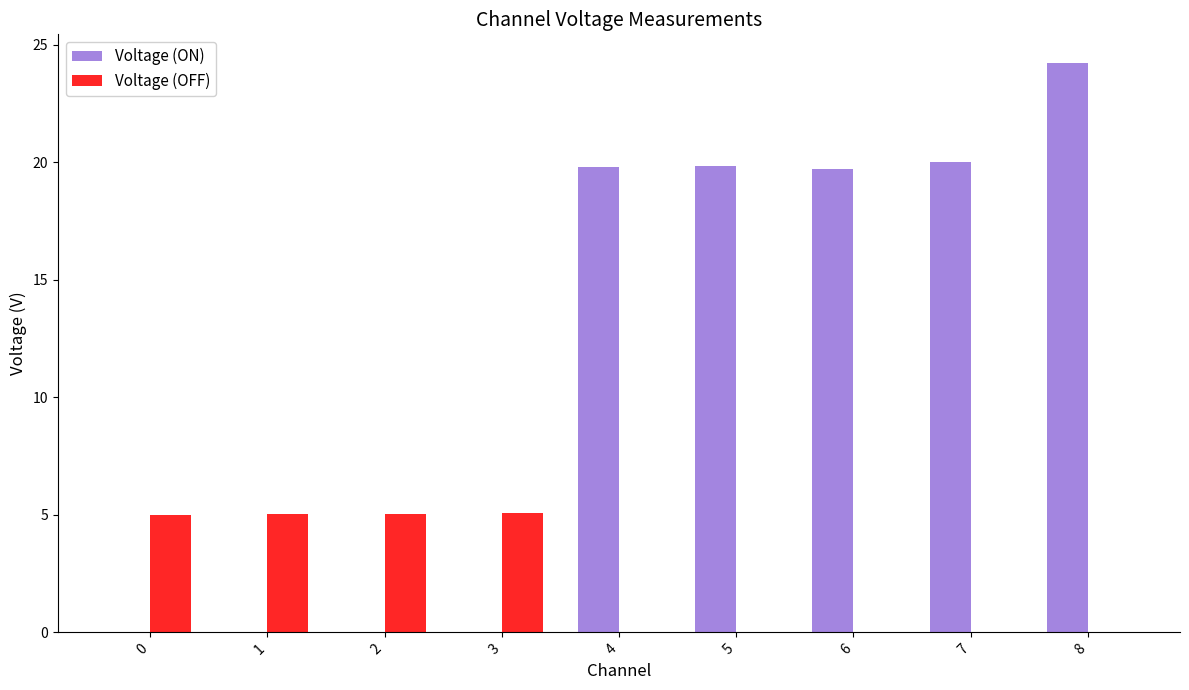

What is the sum of the Voltage (ON) values at 1 and 3?

0.1